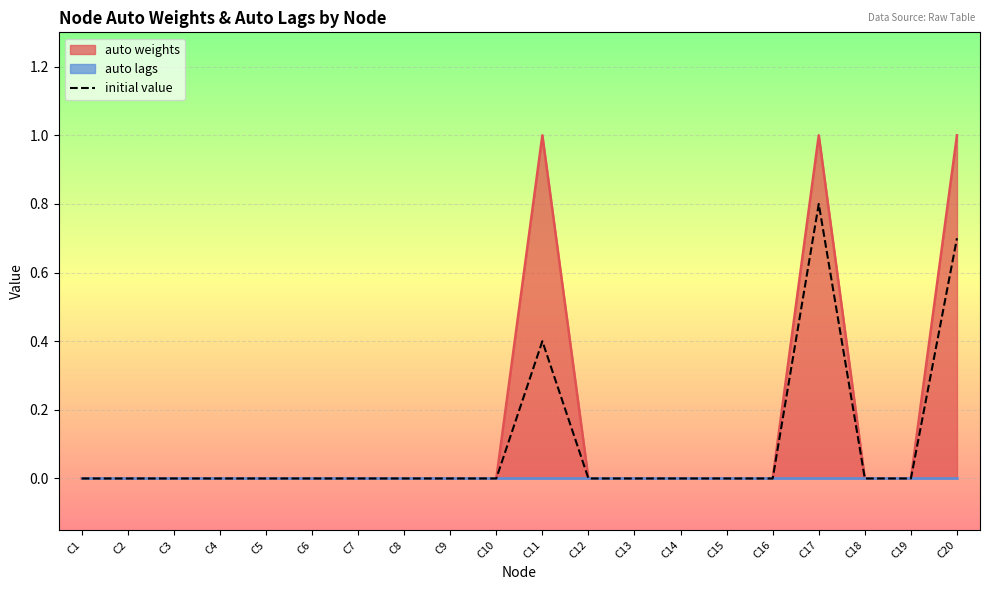

Count the values in the range 0 to 1.

20